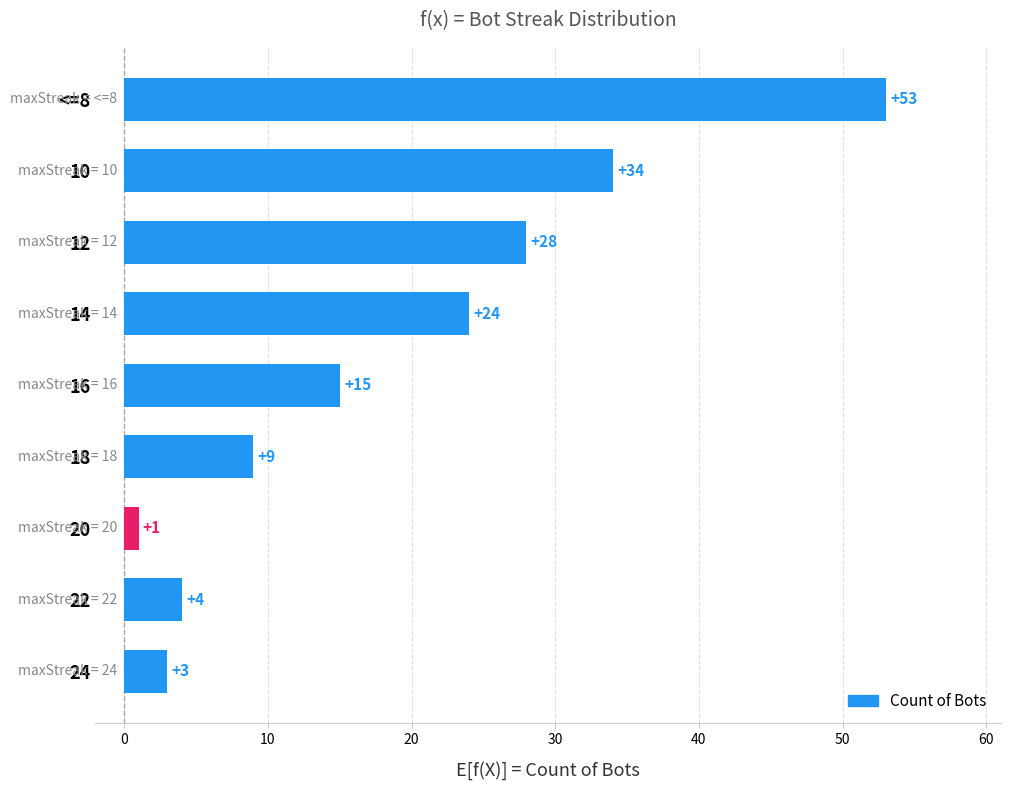

The chart shows a value of 9 at 10. True or false?

False